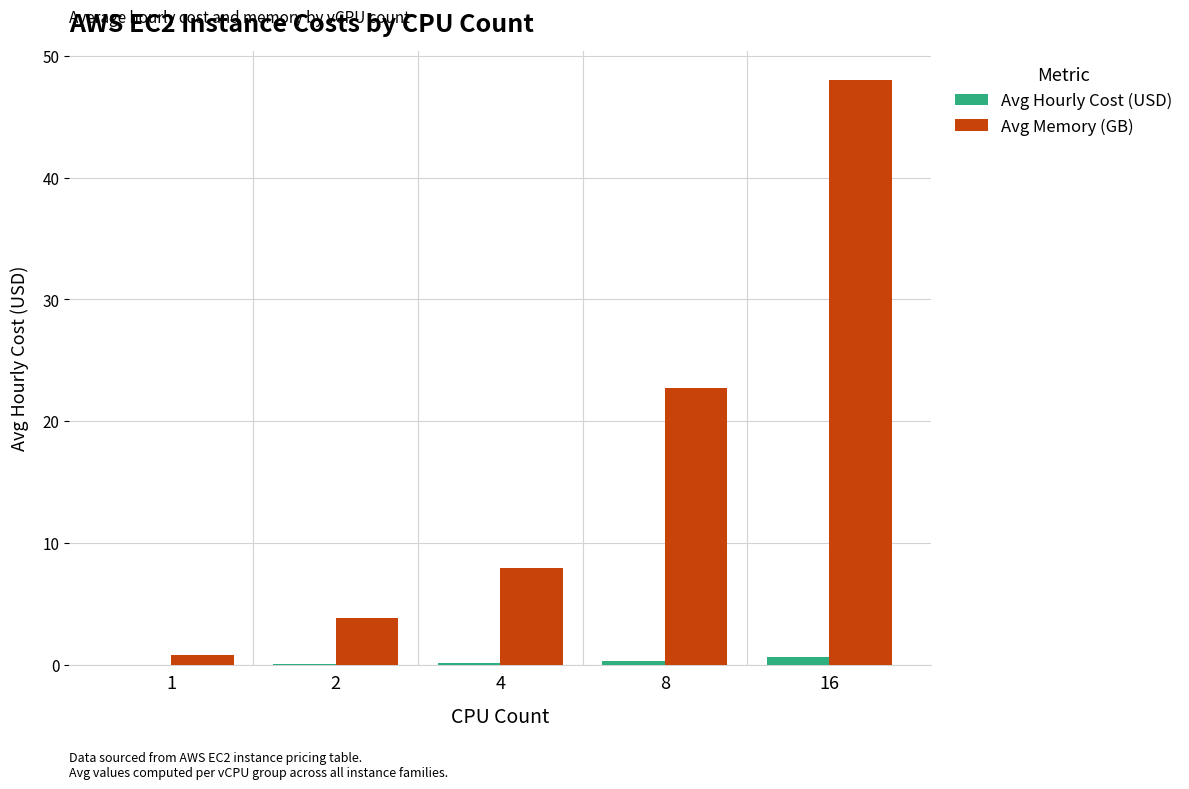

Is the value of Avg Hourly Cost (USD) at 4 greater than the value of Avg Memory (GB) at 2?

No